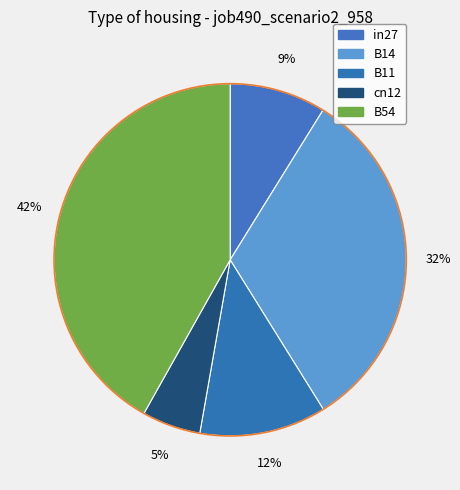

Does any single category account for the majority?

No